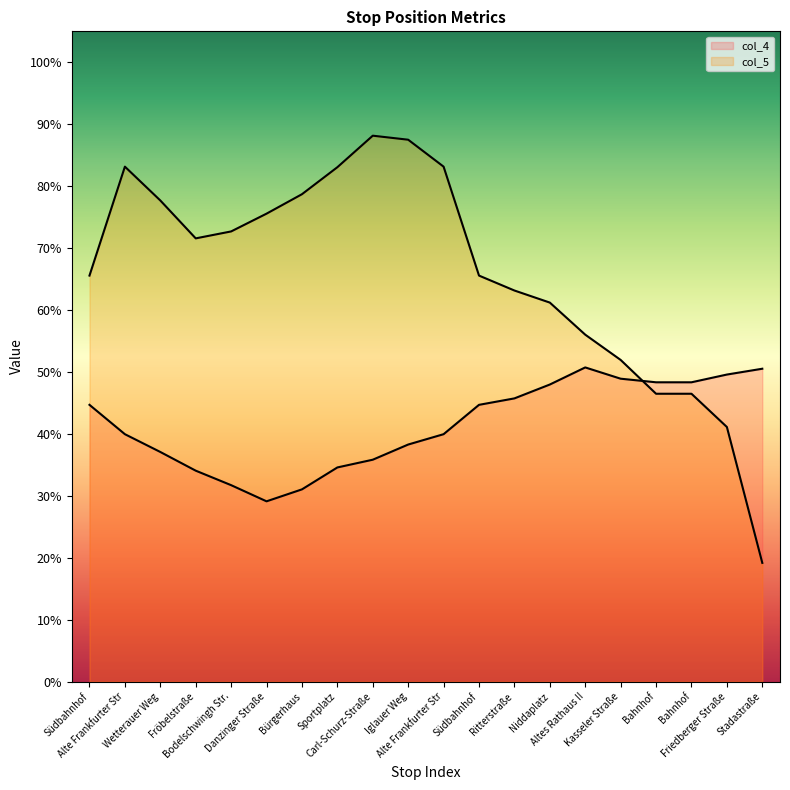

Which has a higher value, Wetterauer Weg or Südbahnhof?

Südbahnhof